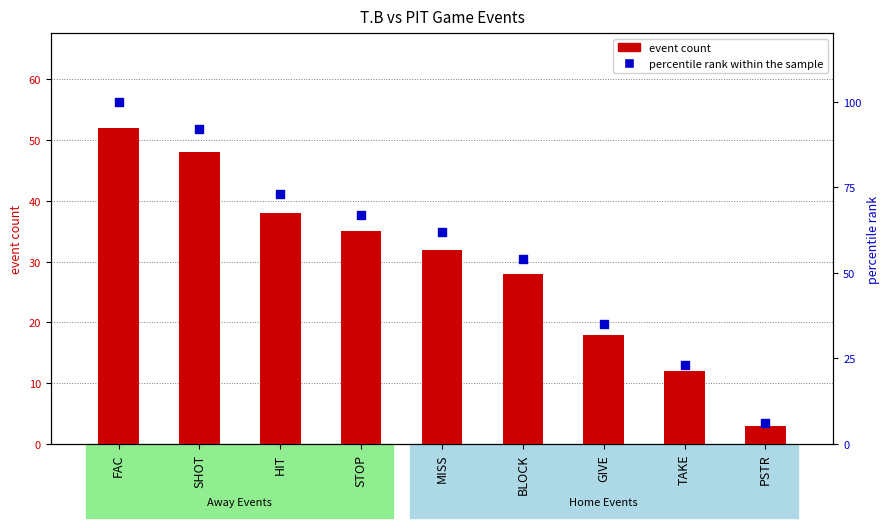

What is the total value across all series at BLOCK?

82